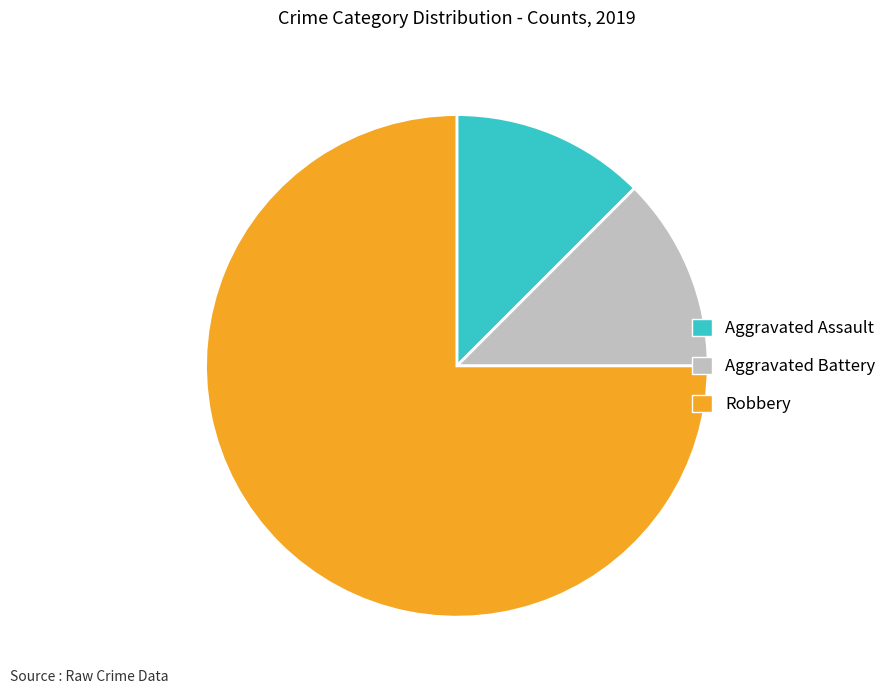

The Aggravated Battery slice represents 12% of the pie. True or false?

True